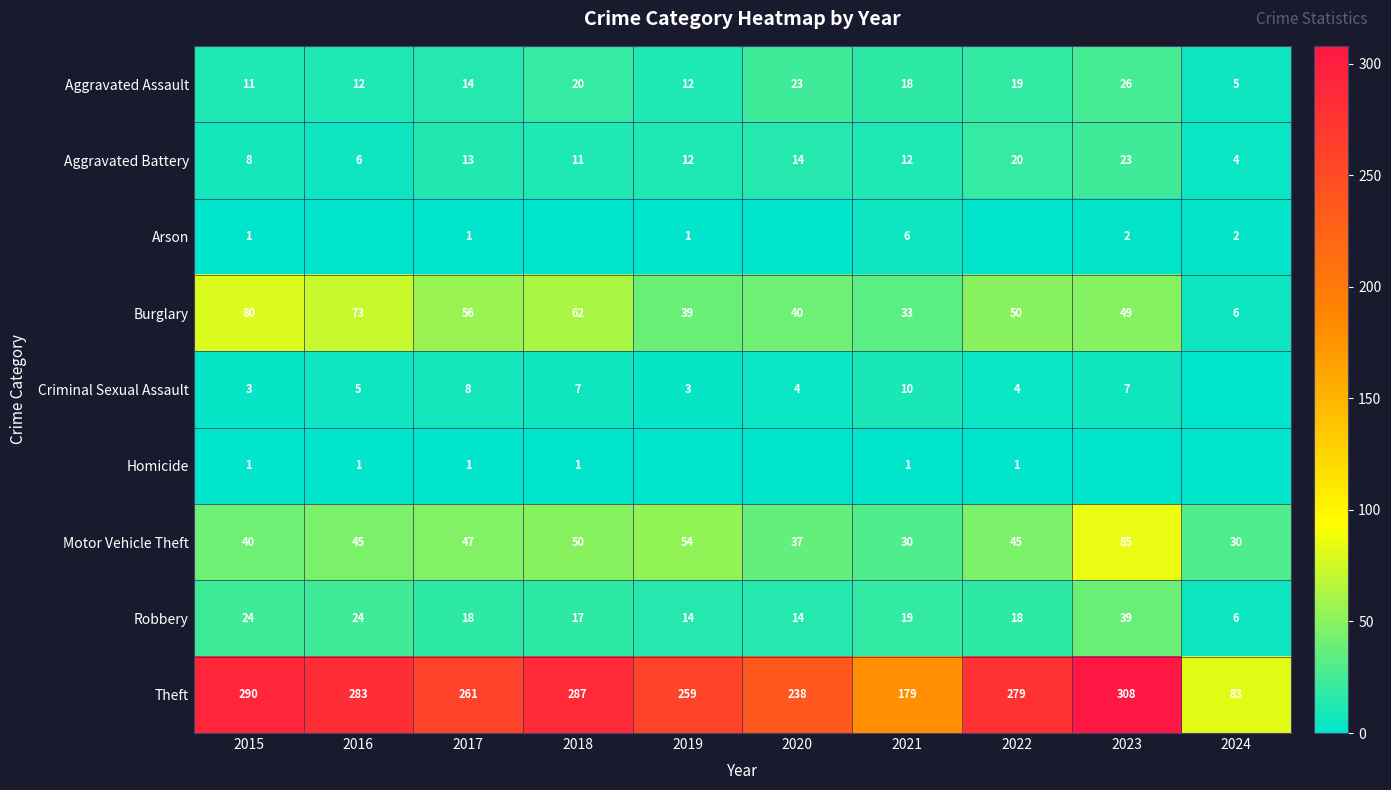

Which category has the highest value across all series?

2023